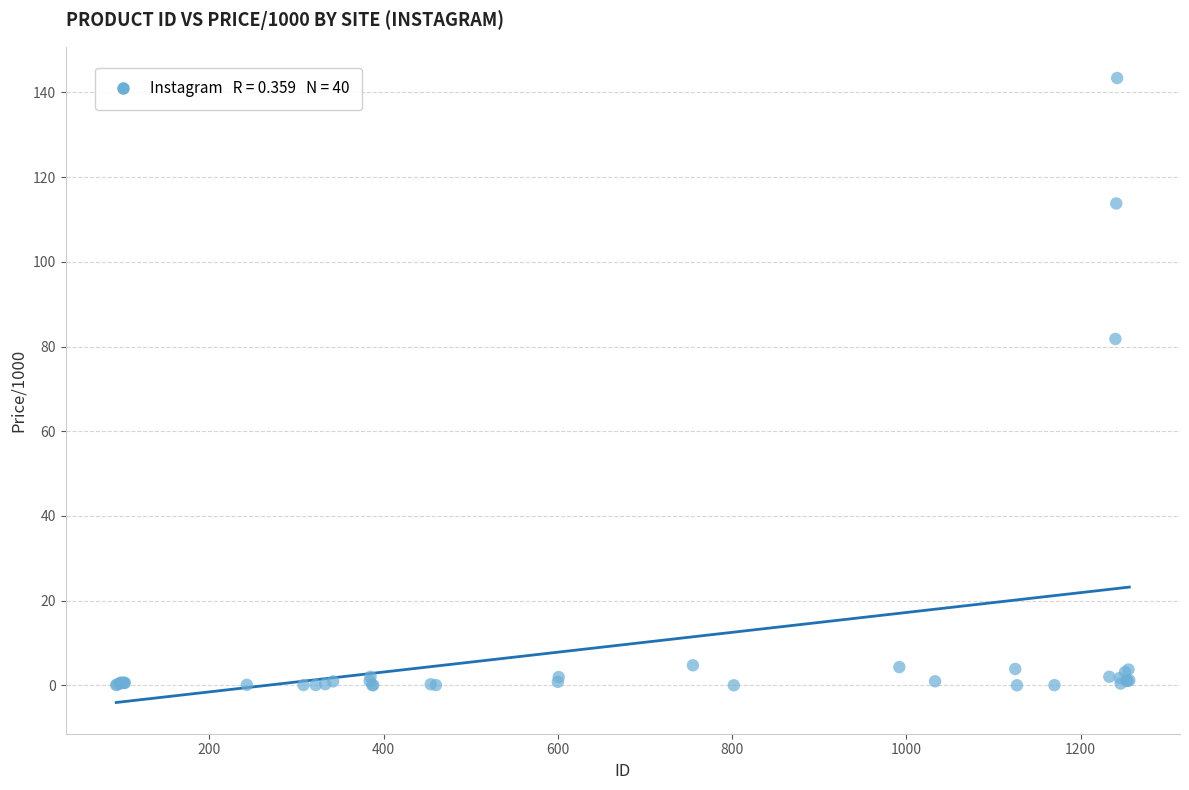

What Y value in the scatter plot is closest to 71?

81.8